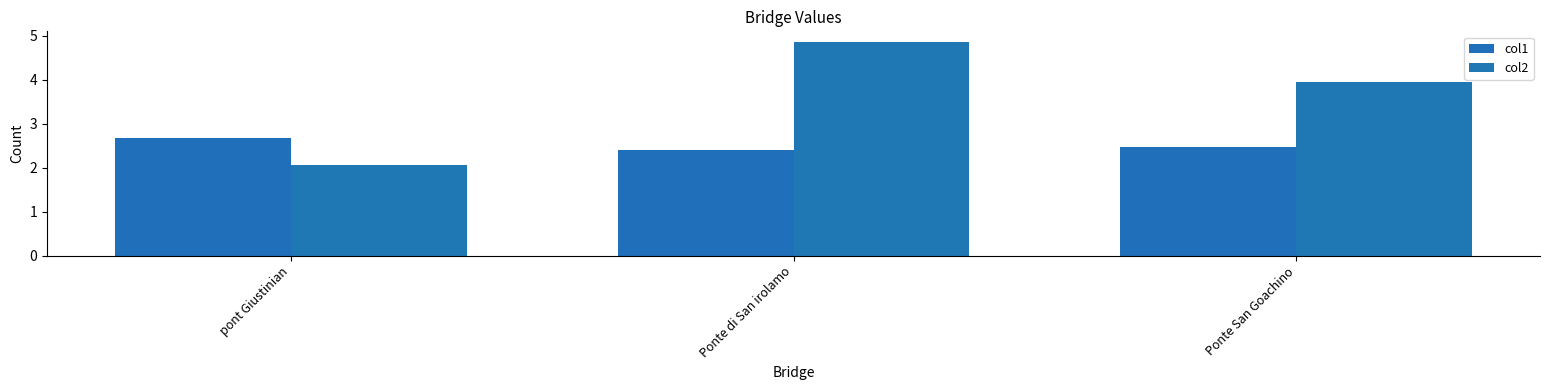

At how many categories does at least one series exceed 4?

1